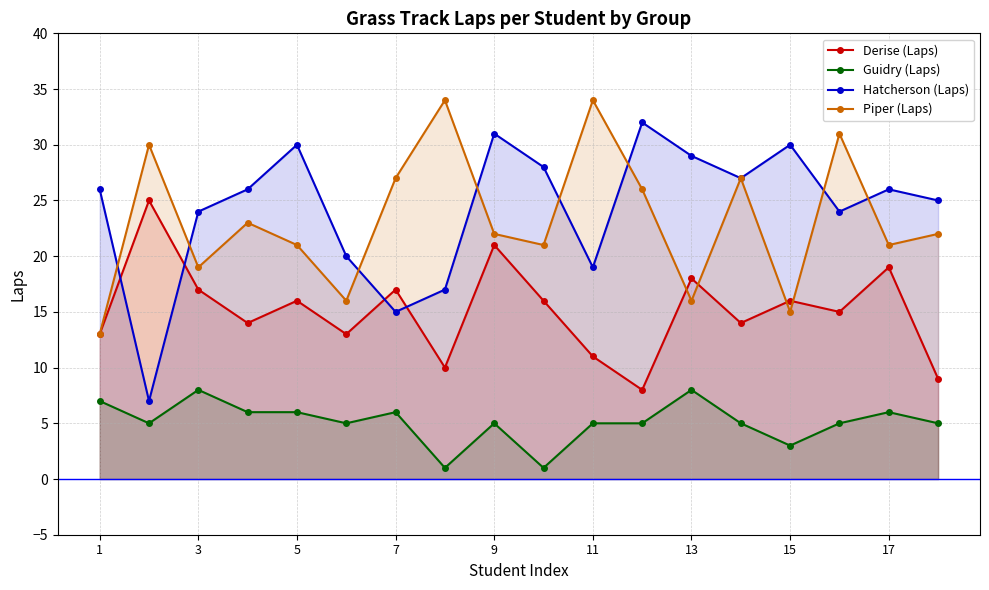

List the series in order of their peak value, highest first.

Piper (Laps), Hatcherson (Laps), Derise (Laps), Guidry (Laps)